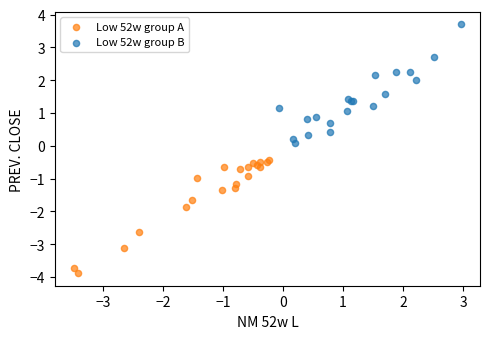

Which series reaches the minimum Y coordinate?

Low 52w group A